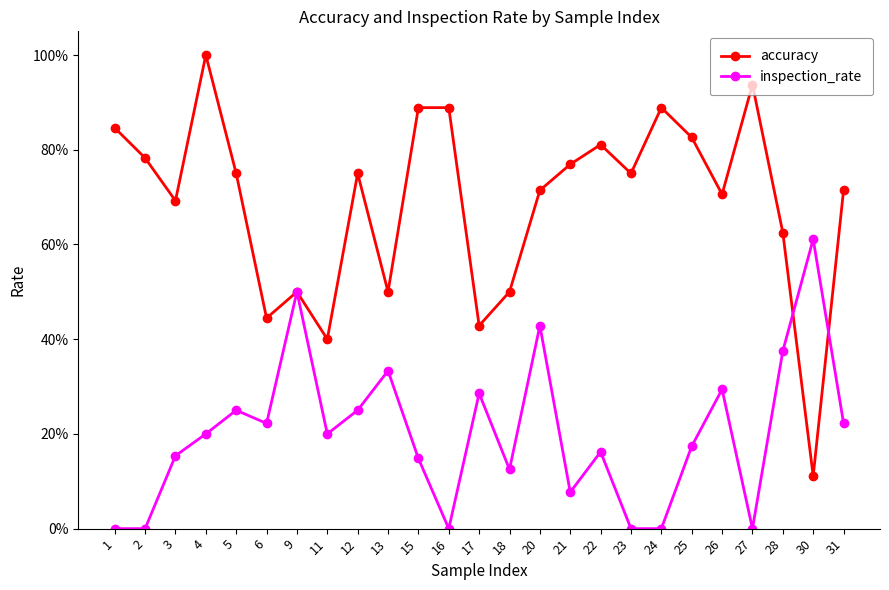

Reading left to right, what are all the values shown in this chart?

accuracy: 1=0.8	2=0.8	3=0.7	4=1.0	5=0.8	6=0.4	9=0.5	11=0.4	12=0.8	13=0.5	15=0.9	16=0.9	17=0.4	18=0.5	20=0.7	21=0.8	22=0.8	23=0.8	24=0.9	25=0.8	26=0.7	27=0.9	28=0.6	30=0.1	31=0.7
inspection_rate: 1=0.0	2=0.0	3=0.2	4=0.2	5=0.2	6=0.2	9=0.5	11=0.2	12=0.2	13=0.3	15=0.1	16=0.0	17=0.3	18=0.1	20=0.4	21=0.1	22=0.2	23=0.0	24=0.0	25=0.2	26=0.3	27=0.0	28=0.4	30=0.6	31=0.2